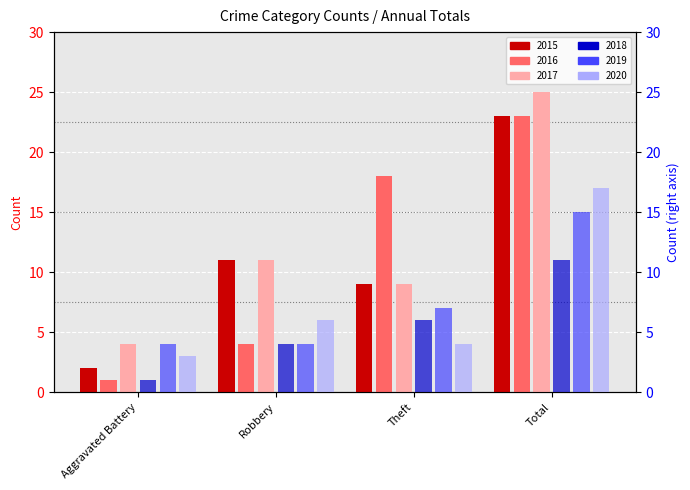

Which label corresponds to the smallest value in the chart?

Aggravated Battery